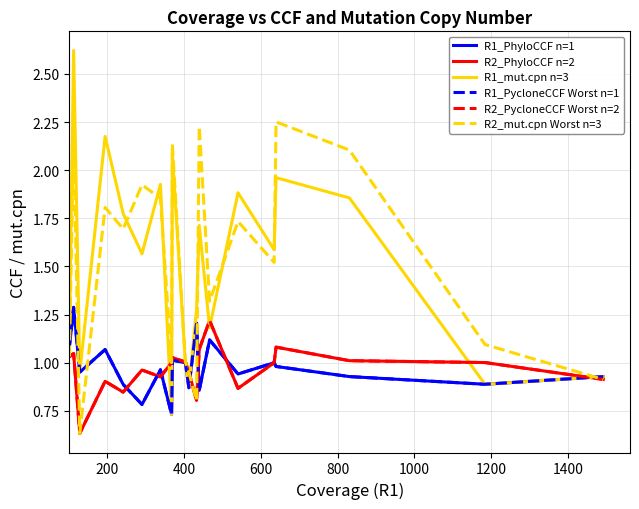

Which series has the widest spread of values?

R1_mut.cpn n=3